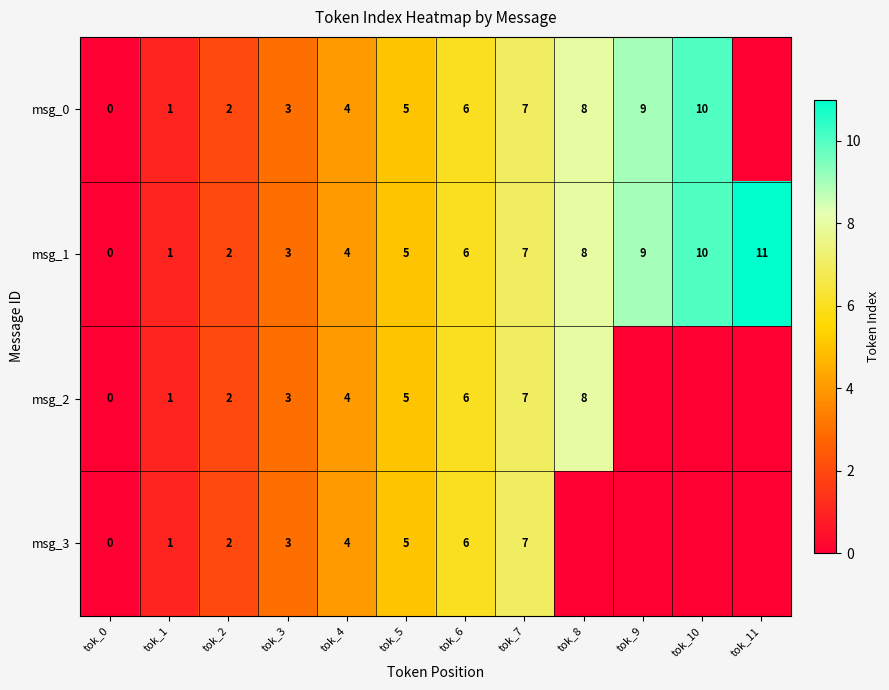

Is the value of msg_1 at tok_3 greater than the value of msg_3 at tok_7?

No